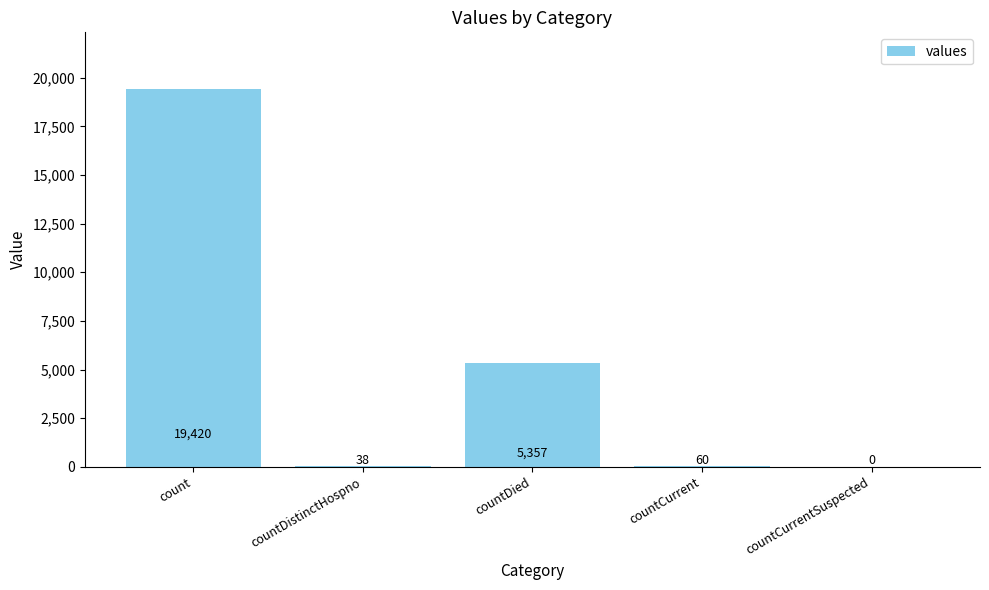

True or false: the data shows 9498 at countCurrentSuspected.

False